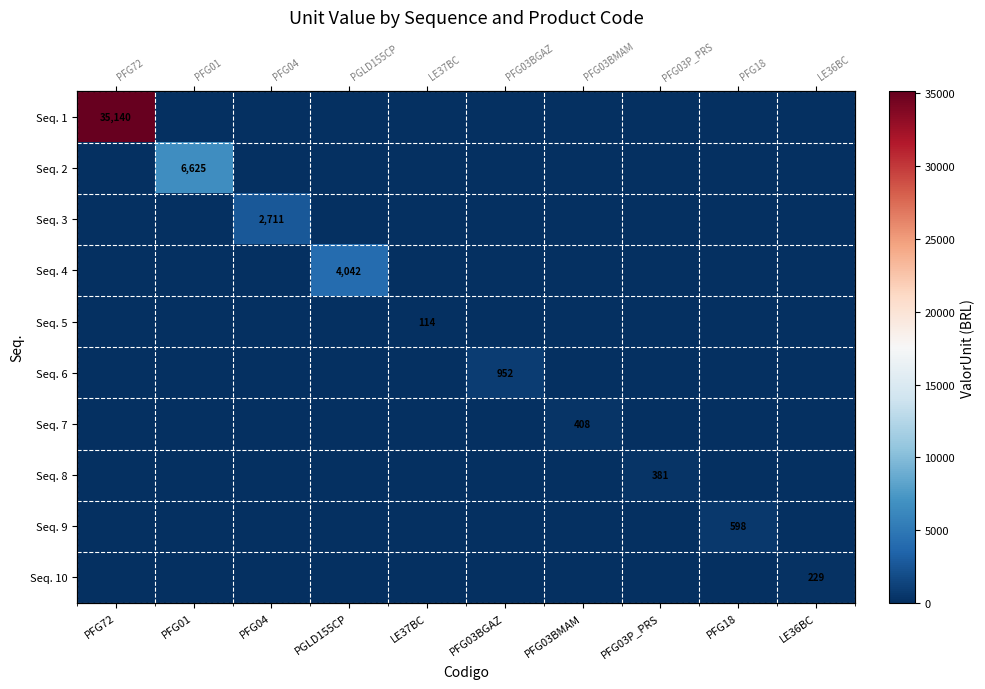

At how many categories does at least one series exceed 19469?

1